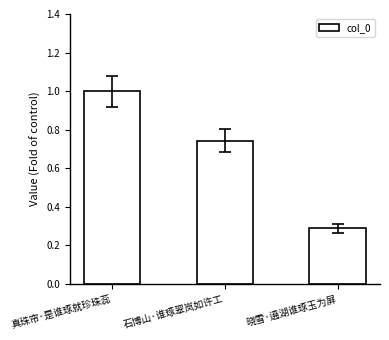

List the labels in order of value, largest first.

真珠帘·是谁琢就珍珠蕊, 石博山·谁琢翠岚如许工, 晓雪·遶湖谁琢玉为屏